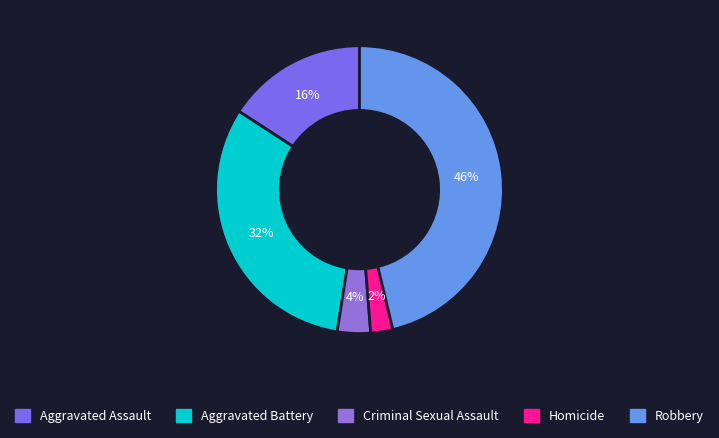

What percentage is the Robbery slice, to the nearest percent?

46%